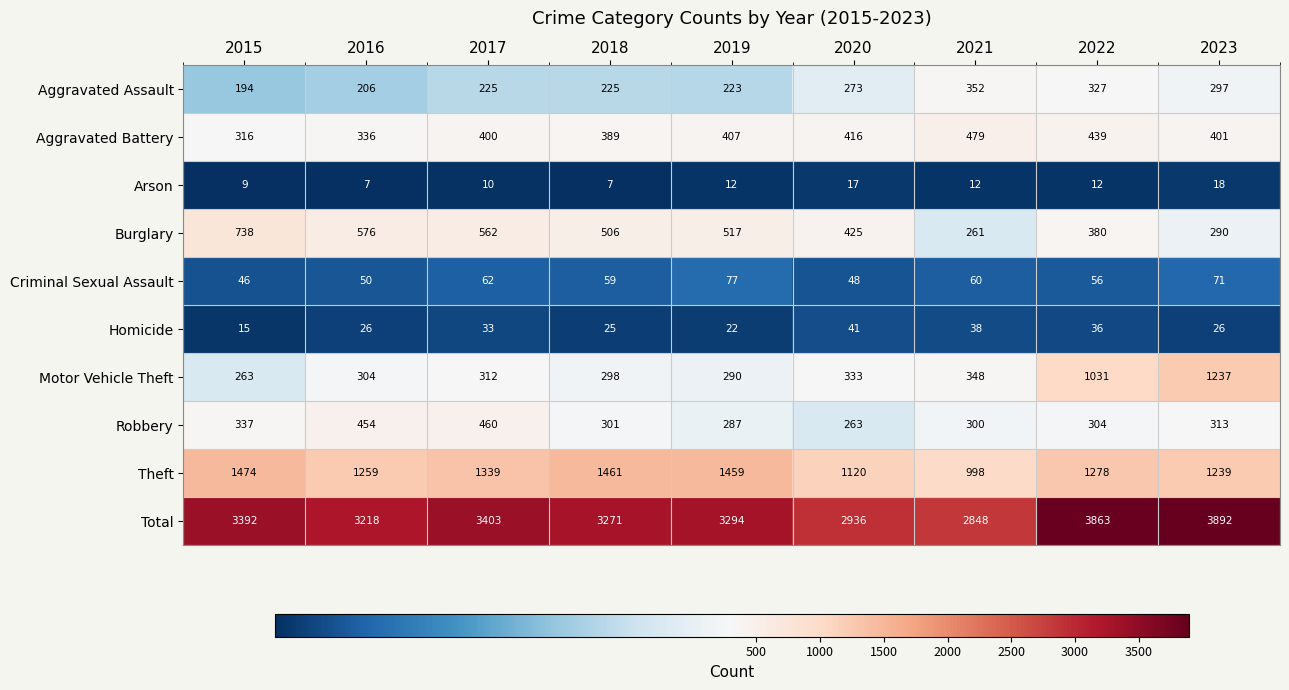

Is it true that Arson equals 10 at 2017?

True